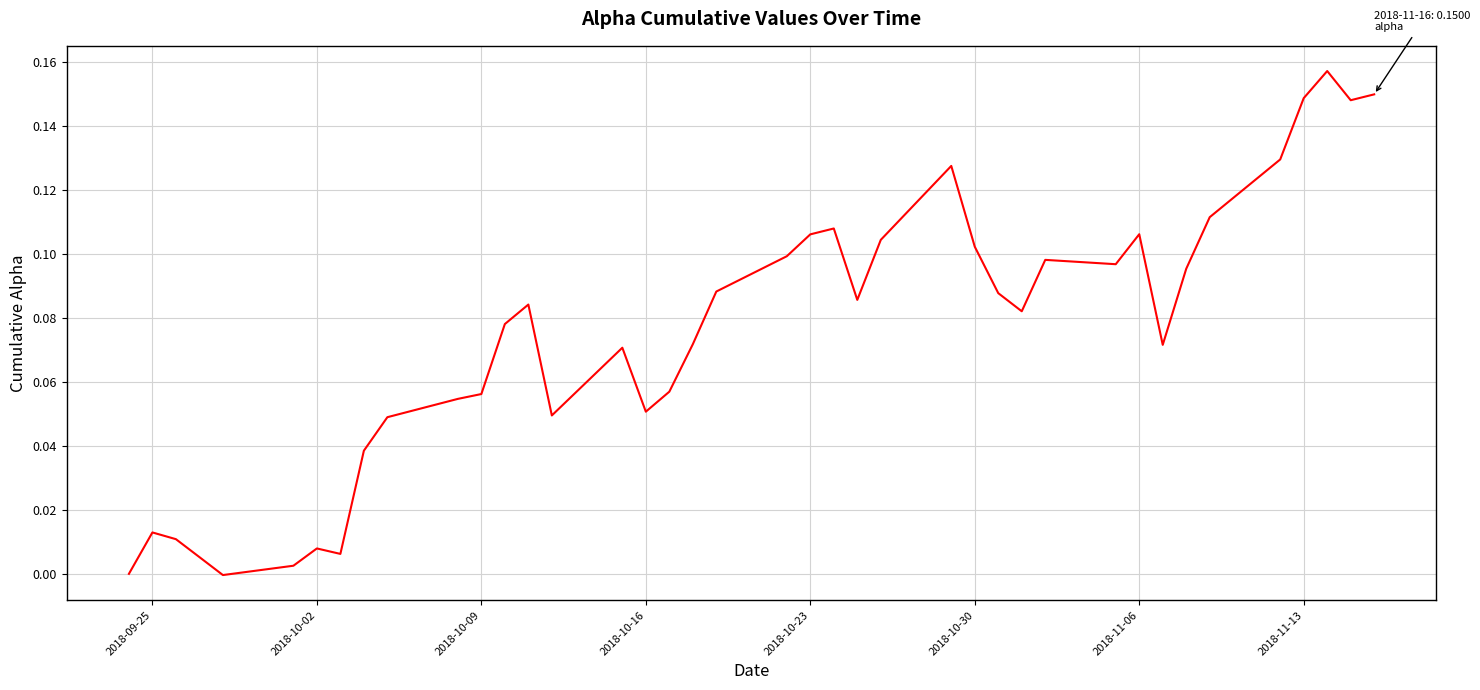

How many lines are shown in the chart?

1